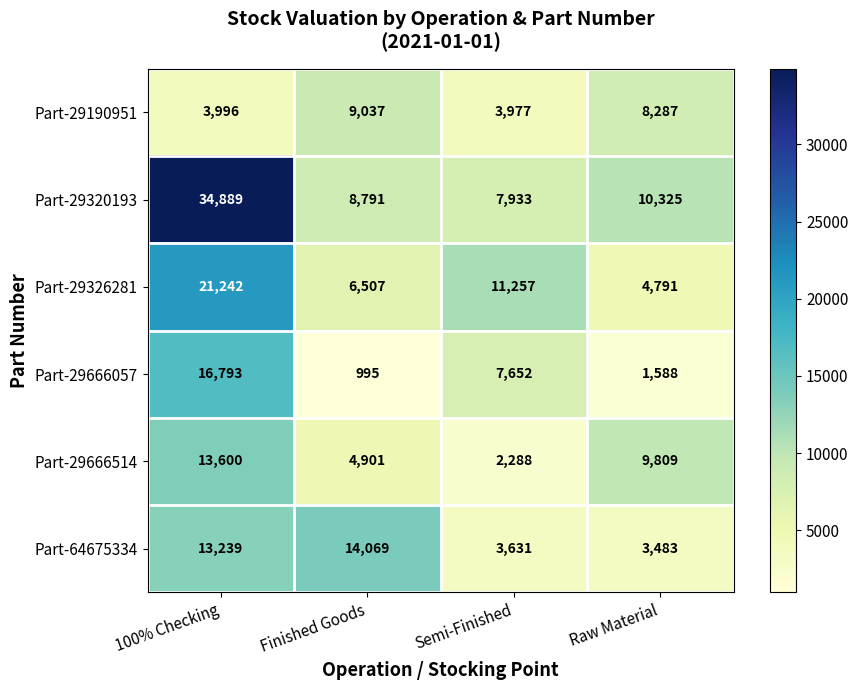

Between 100% Checking and Raw Material, which series saw the biggest shift?

Part-29320193